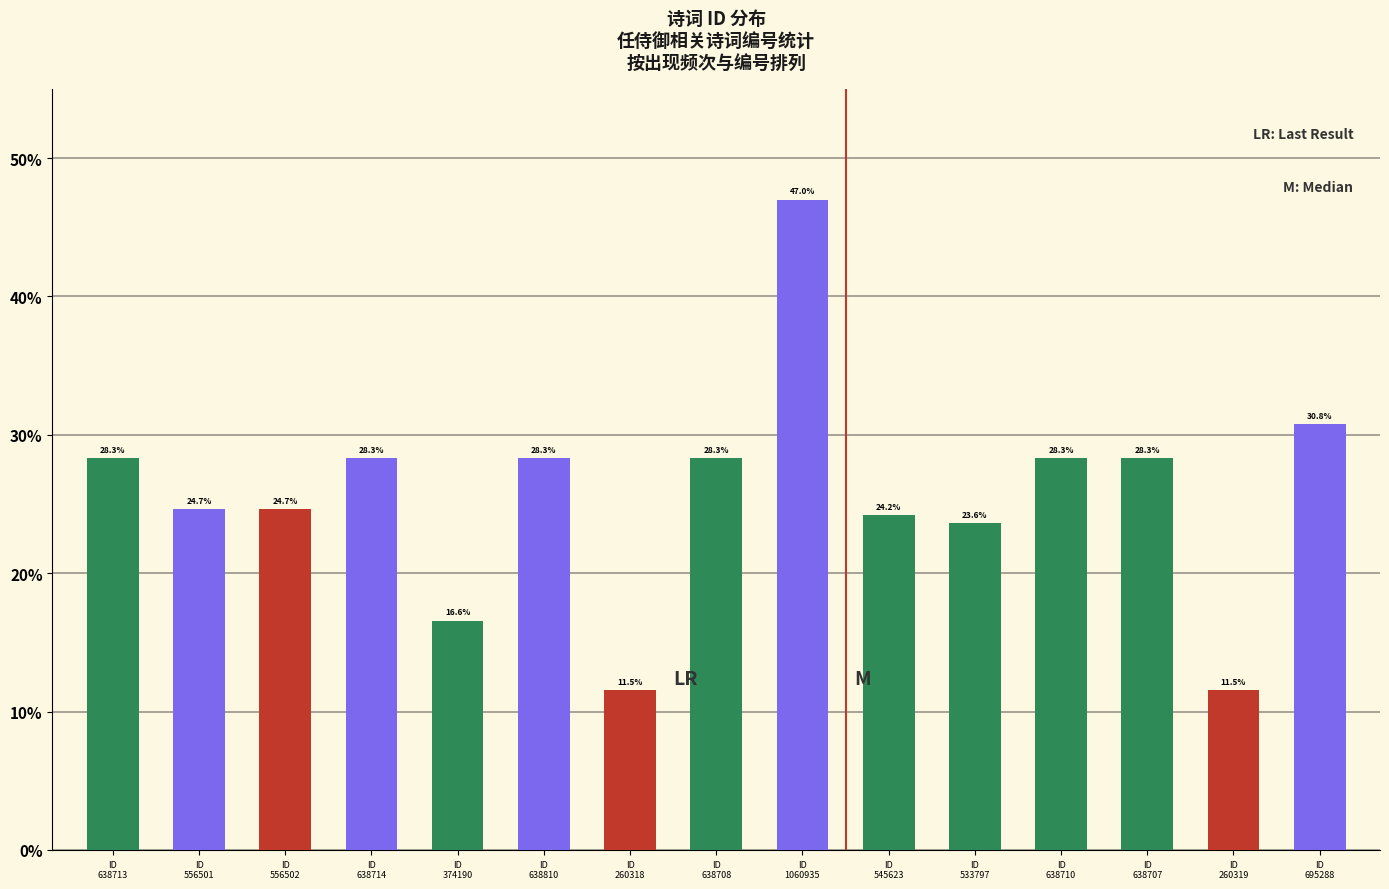

What is the label of the 14th bar from the right?

ID
556501